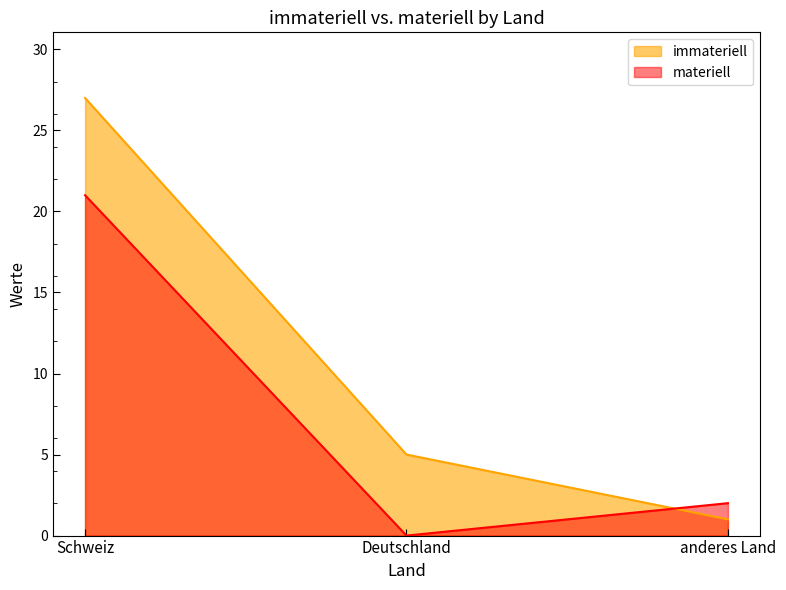

The immateriell series shows 27 at Schweiz. True or false?

True